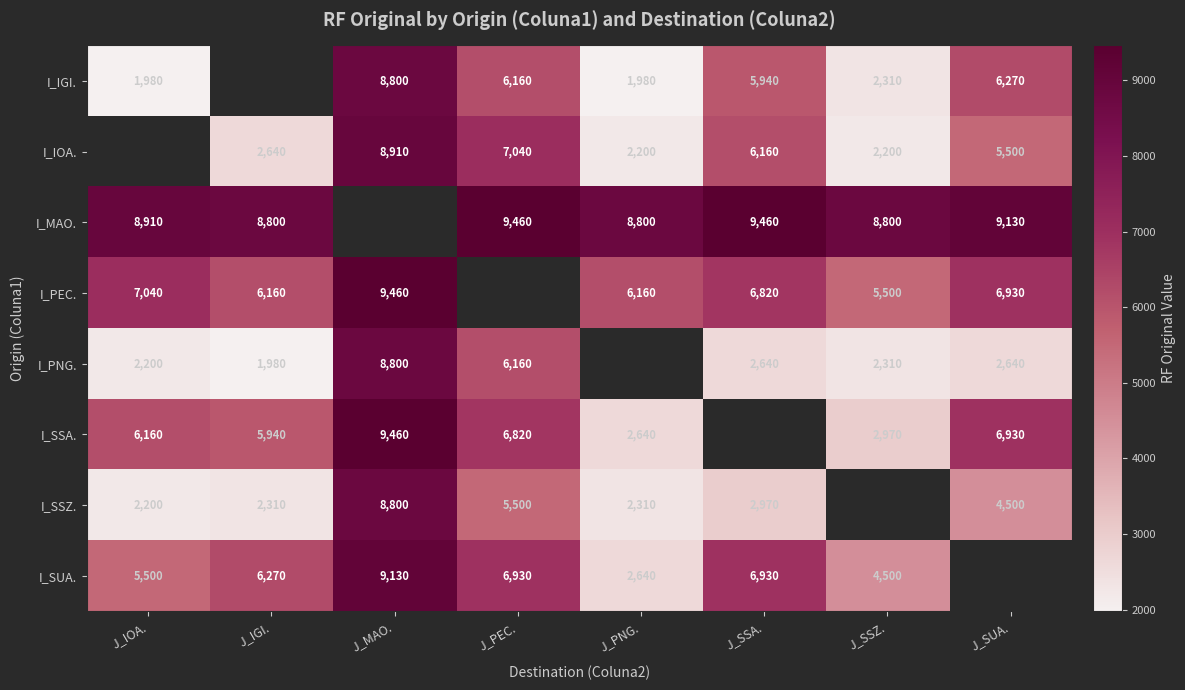

What is the difference between the I_IOA. values at J_IGI. and J_SSZ.?

440